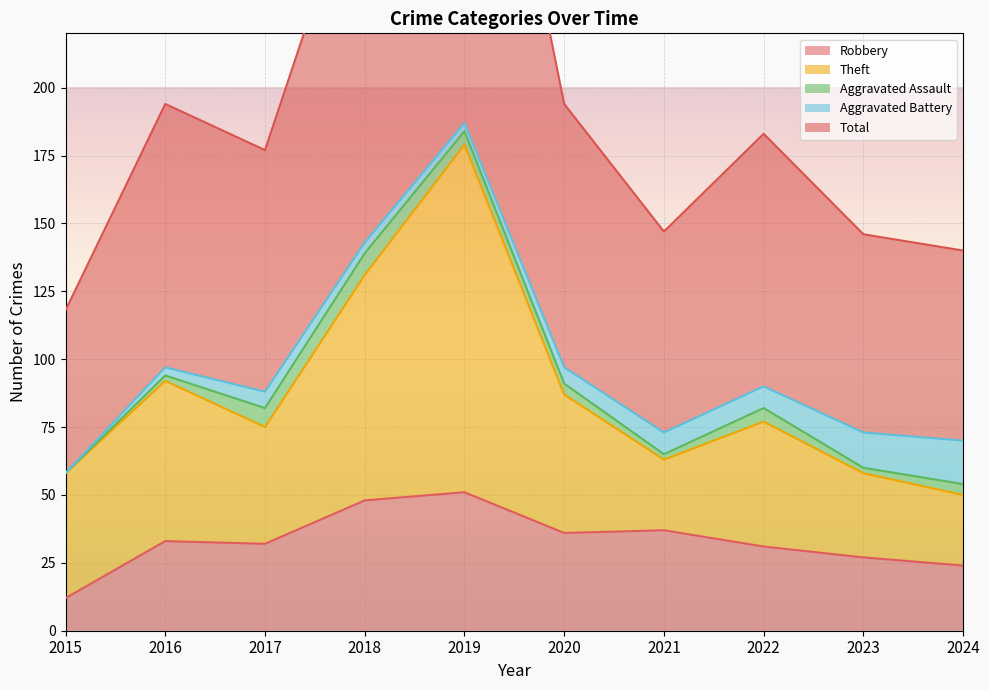

What is the lowest value of the Robbery series?

12